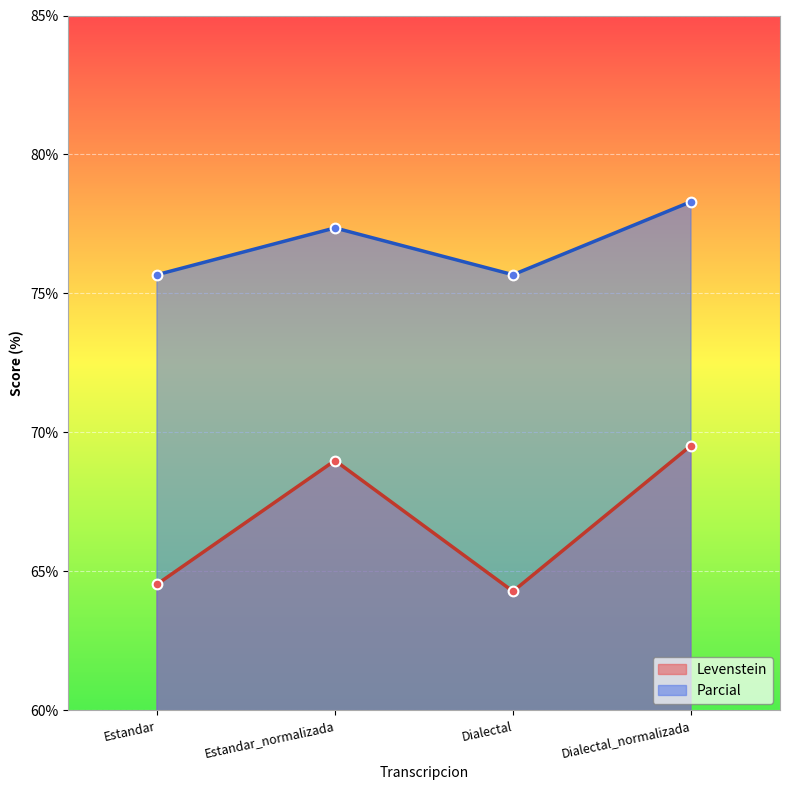

Which series changed the most between Estandar_normalizada and Dialectal?

Levenstein